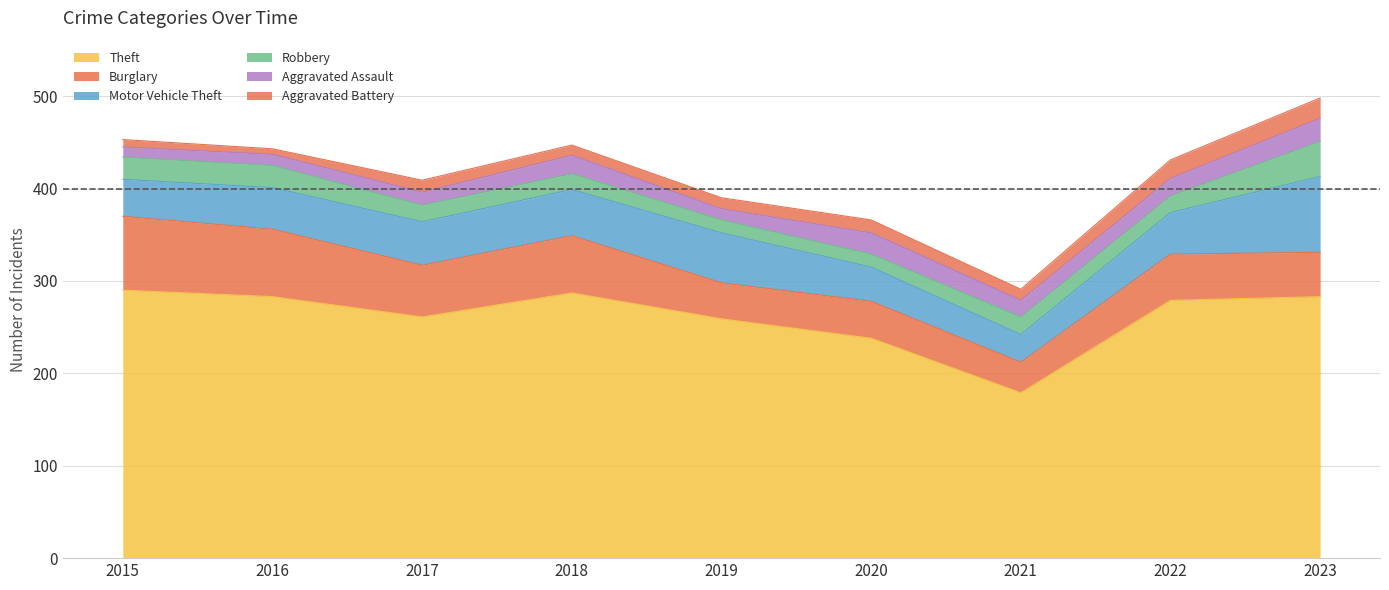

In Theft, how many points are lower than both neighbors (excluding endpoints)?

2